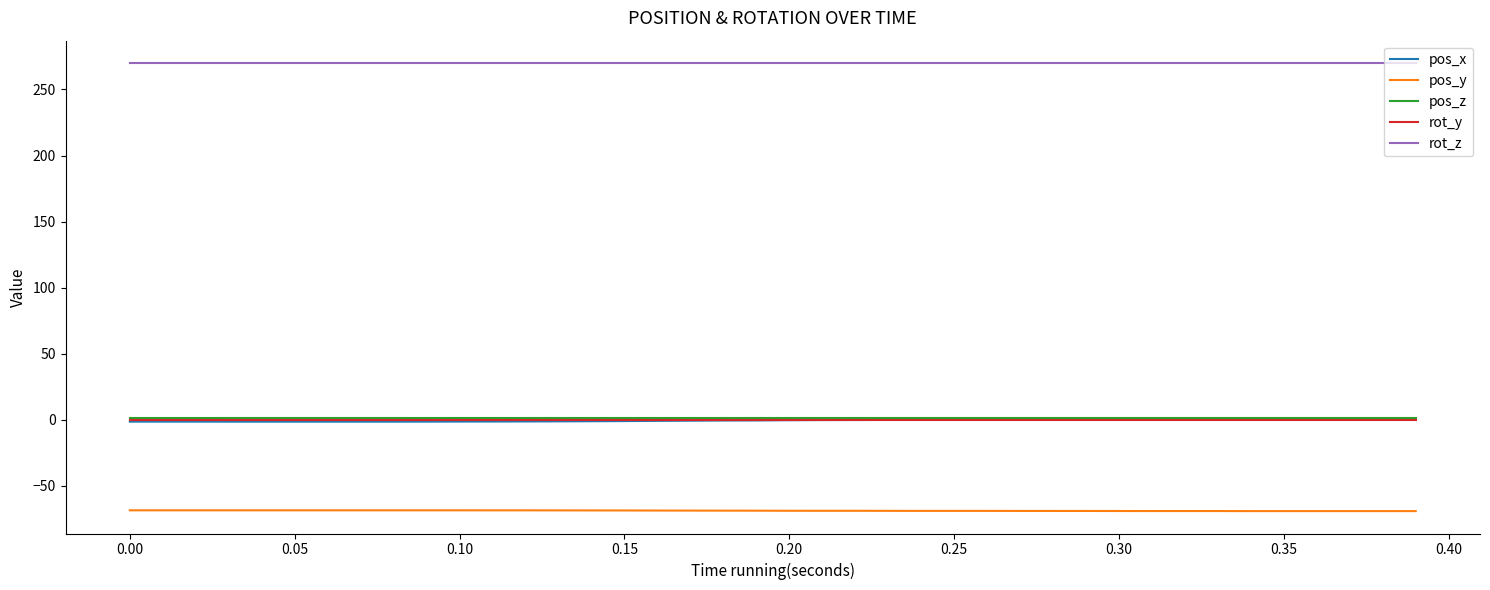

What is the greatest value displayed?

270.0